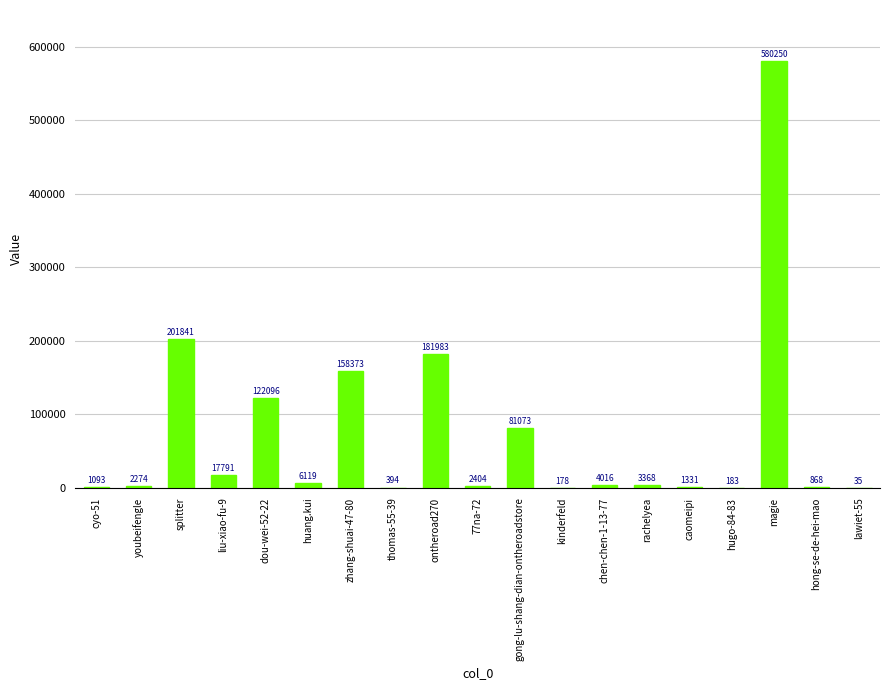

Reading right to left, list all the values displayed in this chart.

35	868	580250	183	1331	3368	4016	178	81073	2404	181983	394	158373	6119	122096	17791	201841	2274	1093